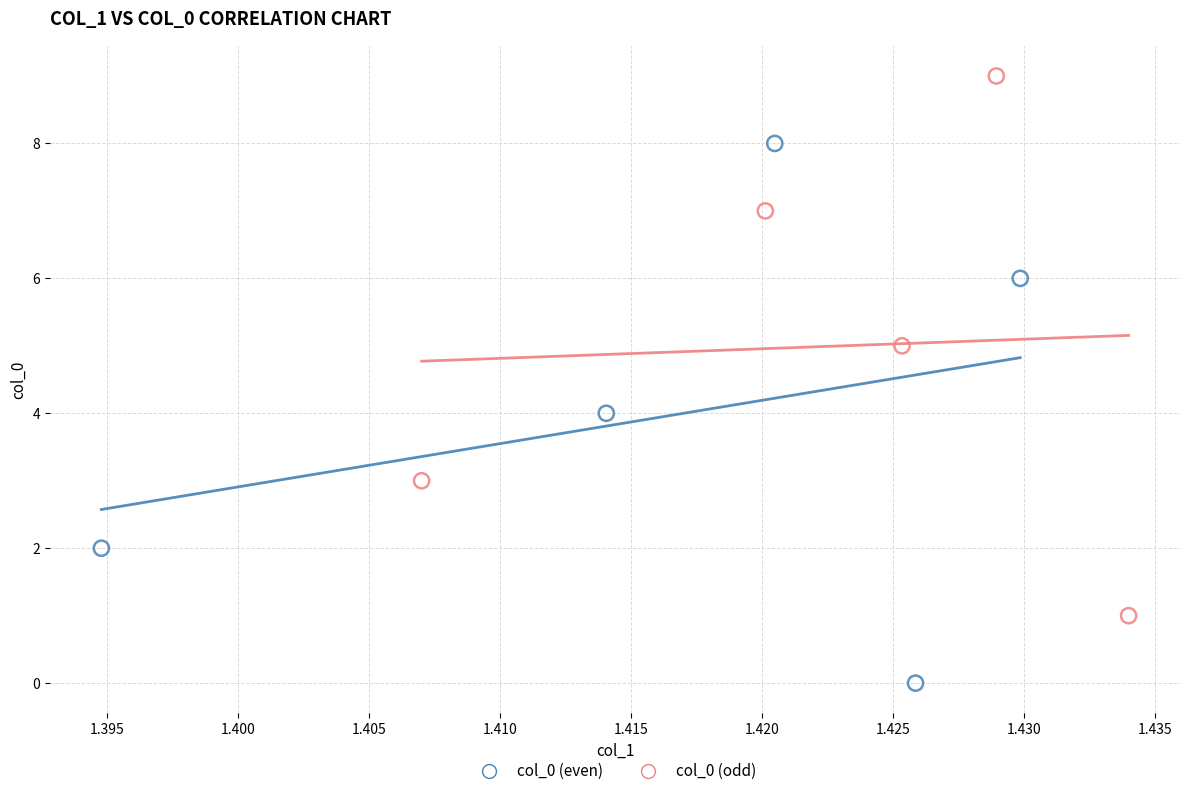

Which series reaches the maximum Y coordinate?

col_0 (odd)